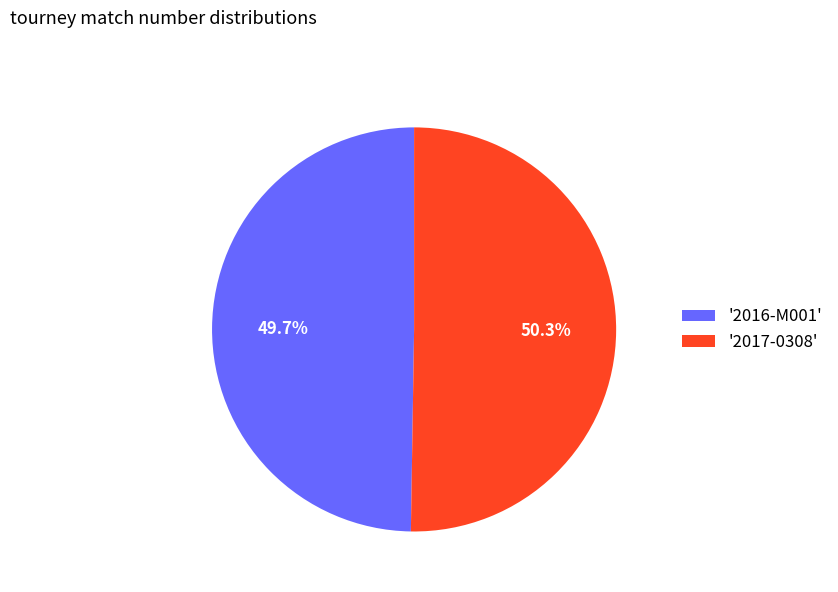

Combined, do '2016-M001' and '2017-0308' account for over 50%?

Yes